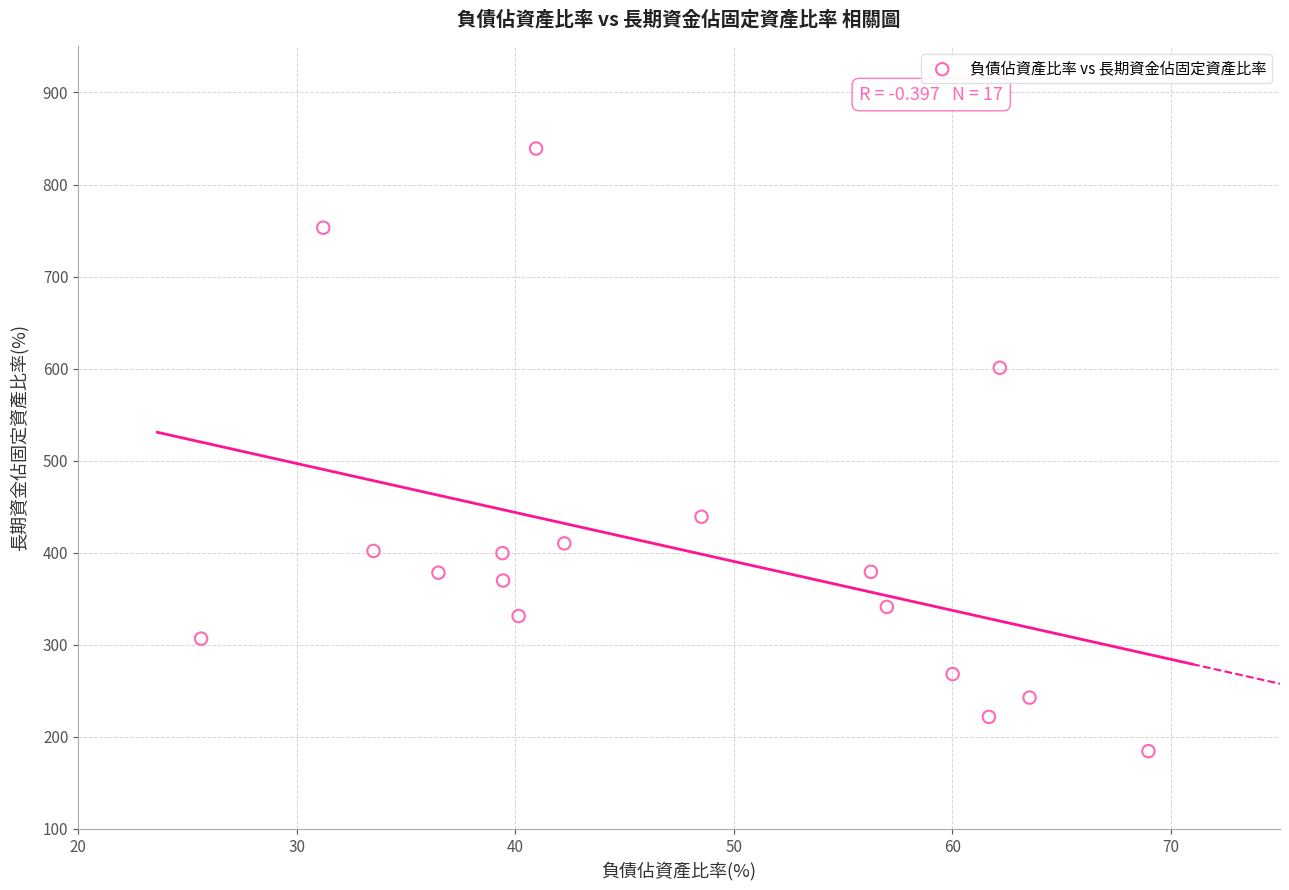

What is the range of Y values (max minus min)?

654.7